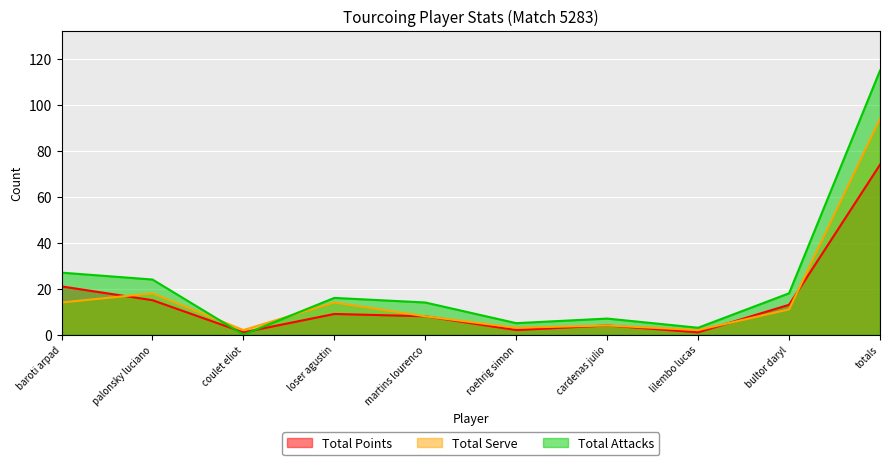

What is the maximum value for Total Points?

74